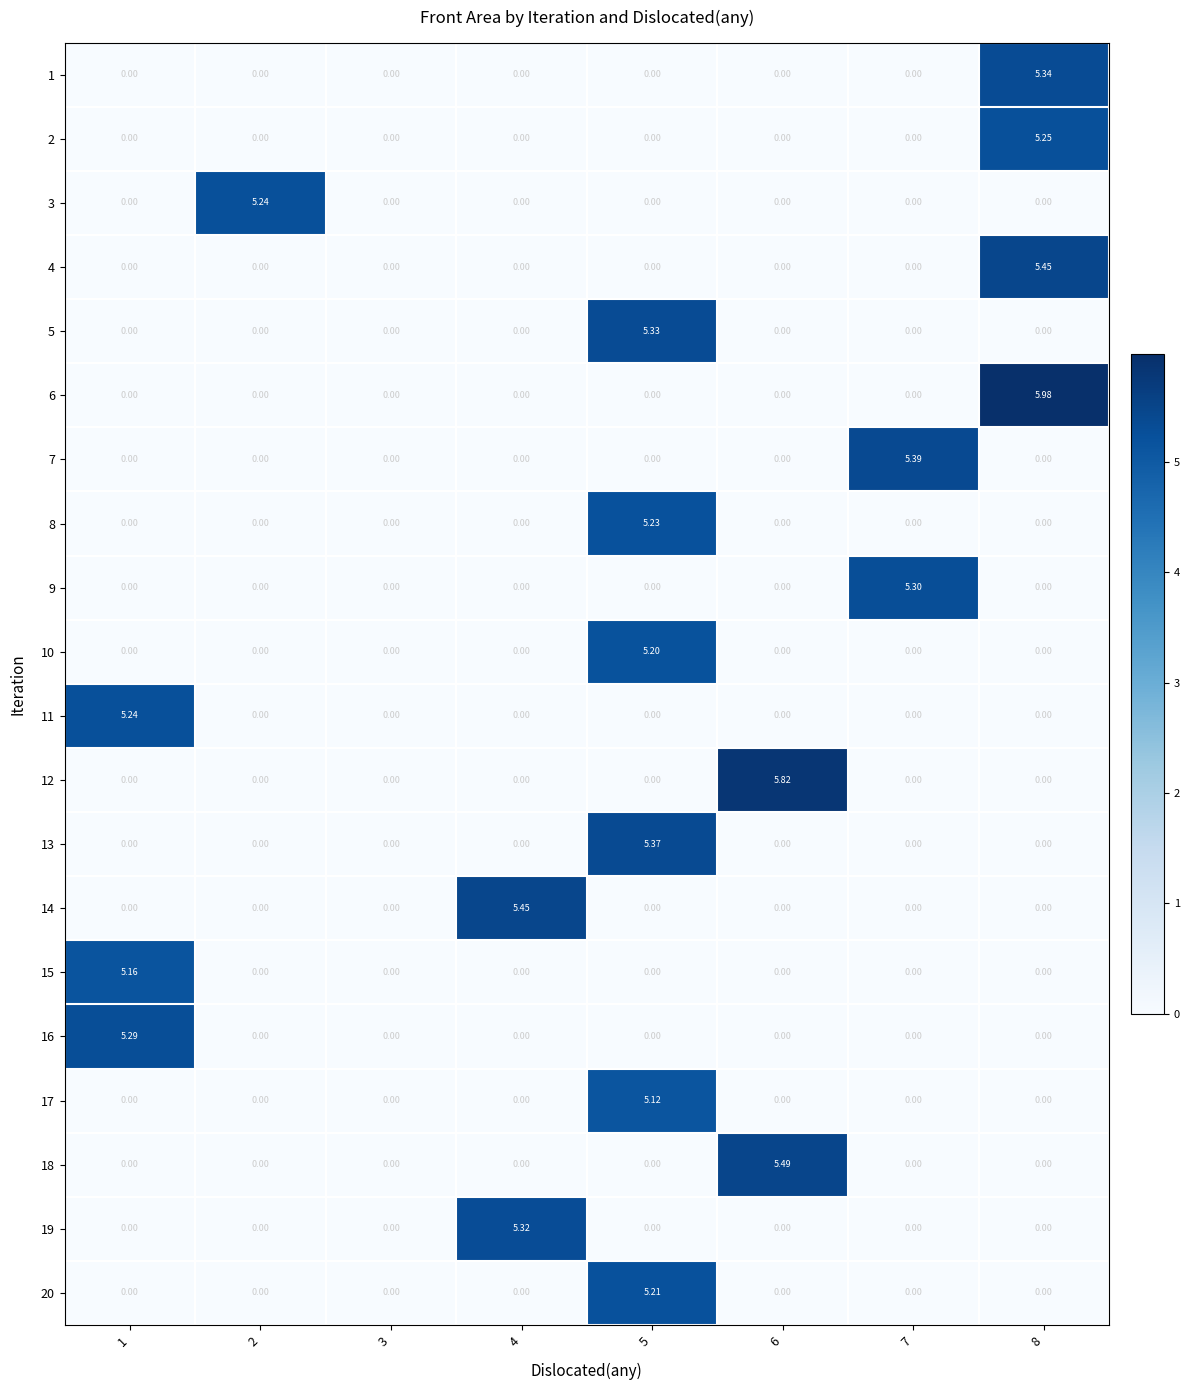

At which category is the sum across all series the highest?

5